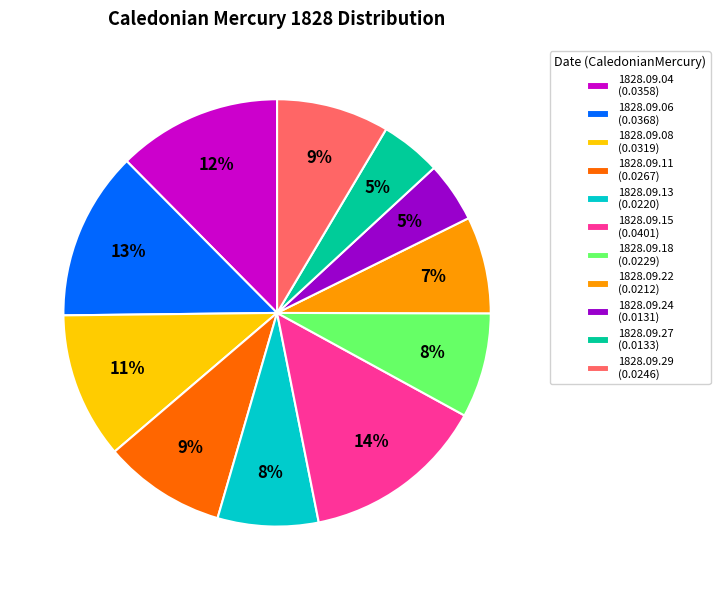

Which category has the biggest portion of the pie?

1828.09.15